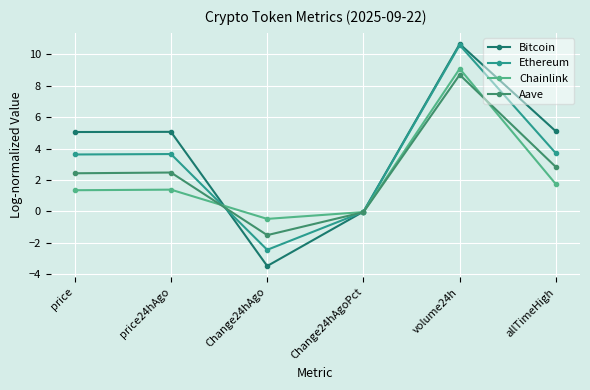

Count the number of categories in the chart.

6